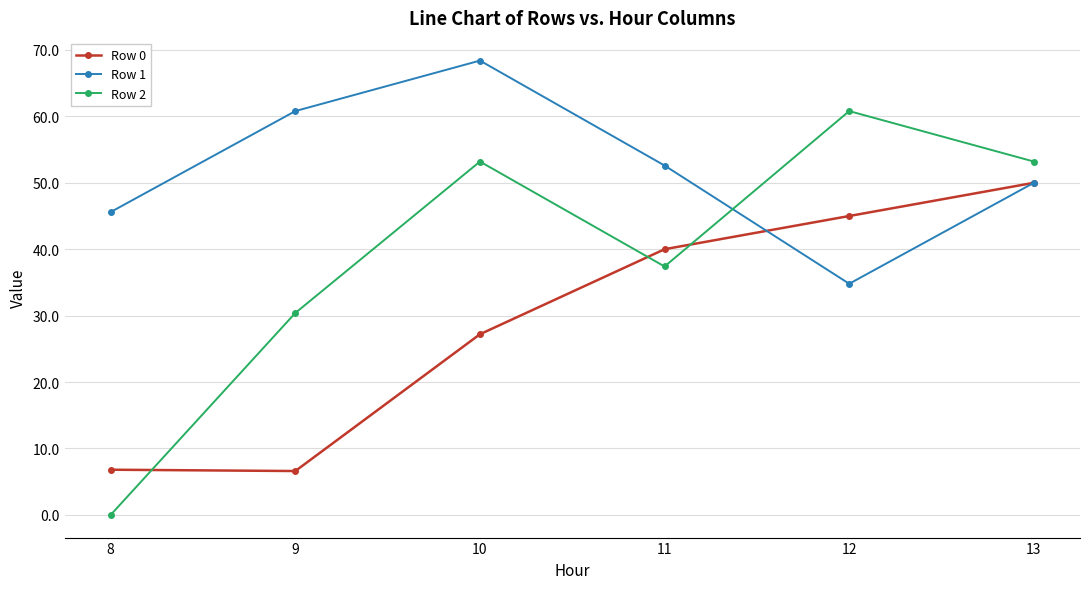

What is the value of the Row 1 point at the 5th from the left?

34.8